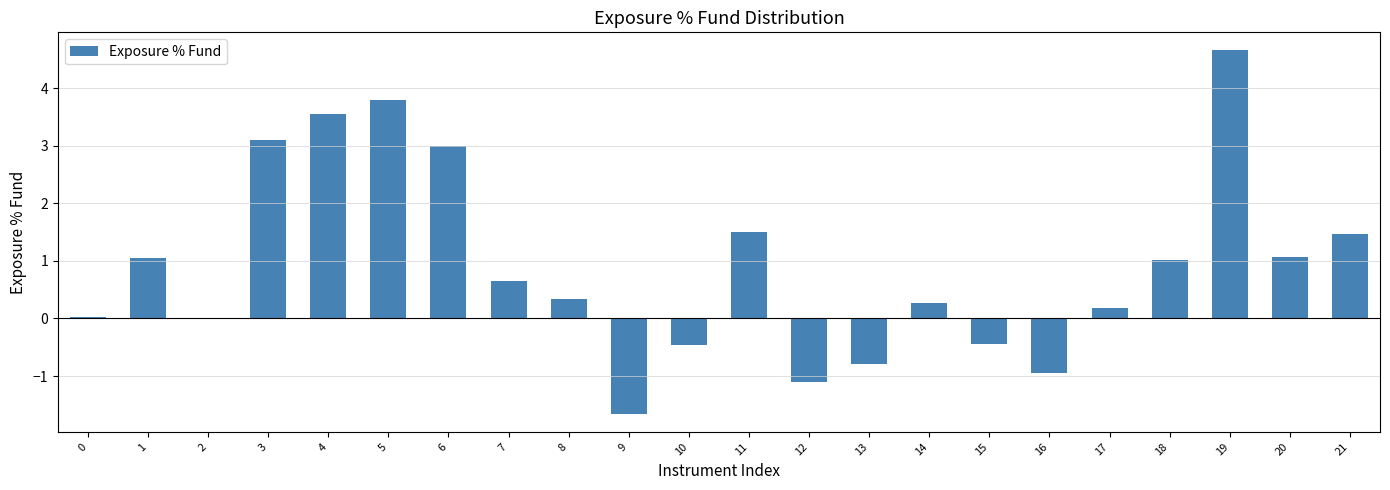

Which has a higher value, 9 or 21?

21